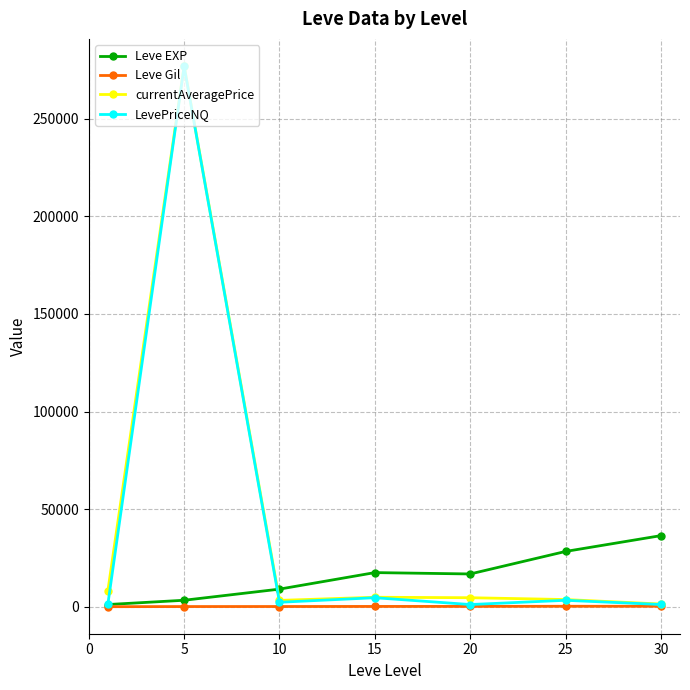

How many times do Leve EXP and currentAveragePrice cross each other?

1